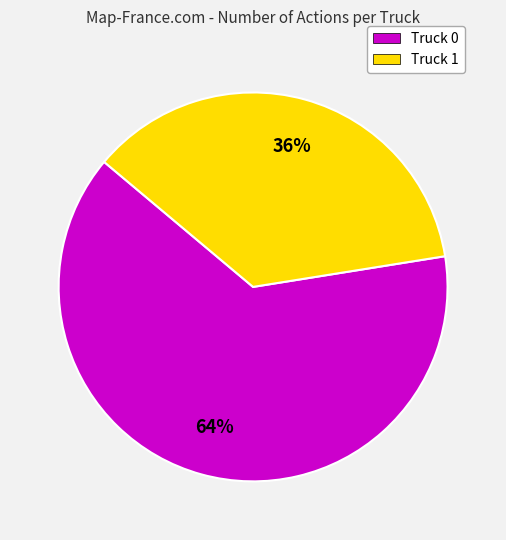

To the nearest percent, what is the average slice percentage?

50%